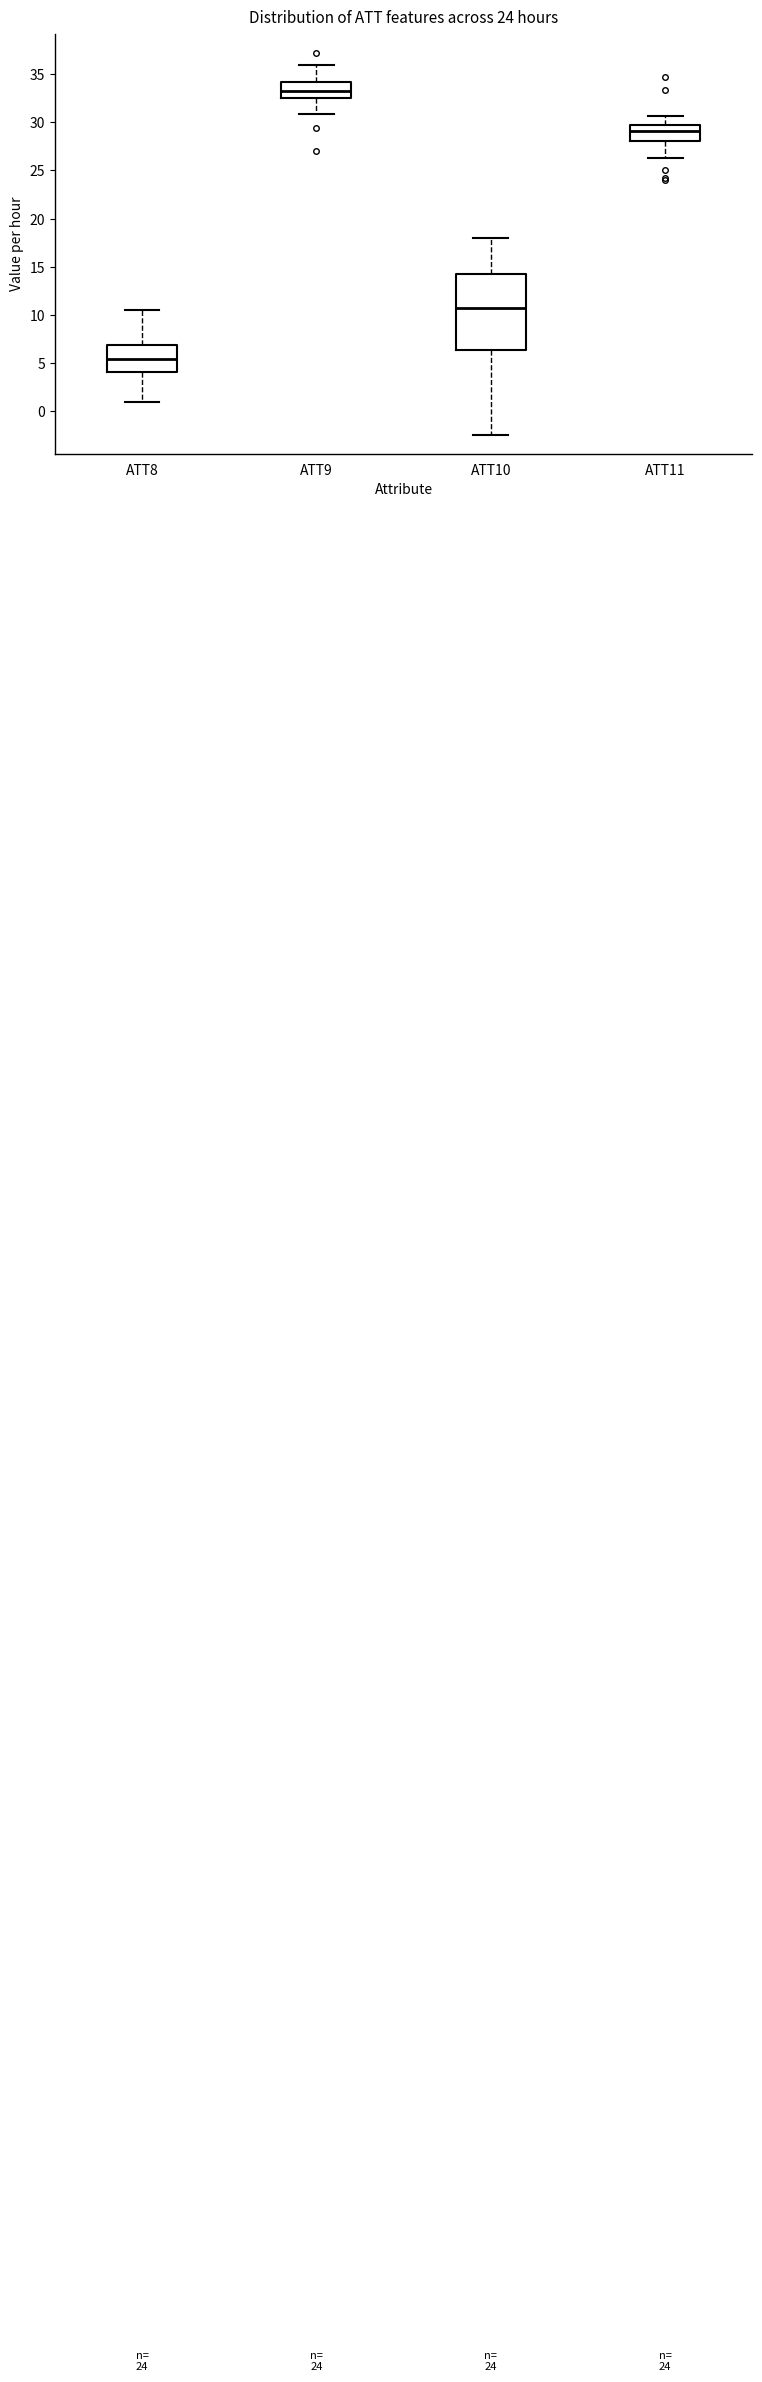

Which box's median line is the lowest?

ATT8